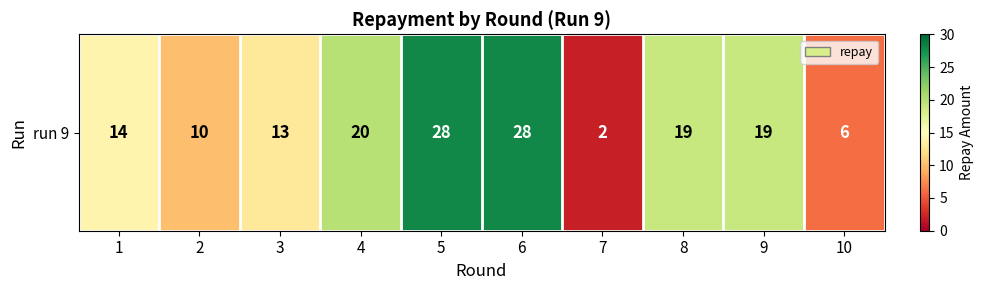

True or false: the data shows 2 at 7.

True